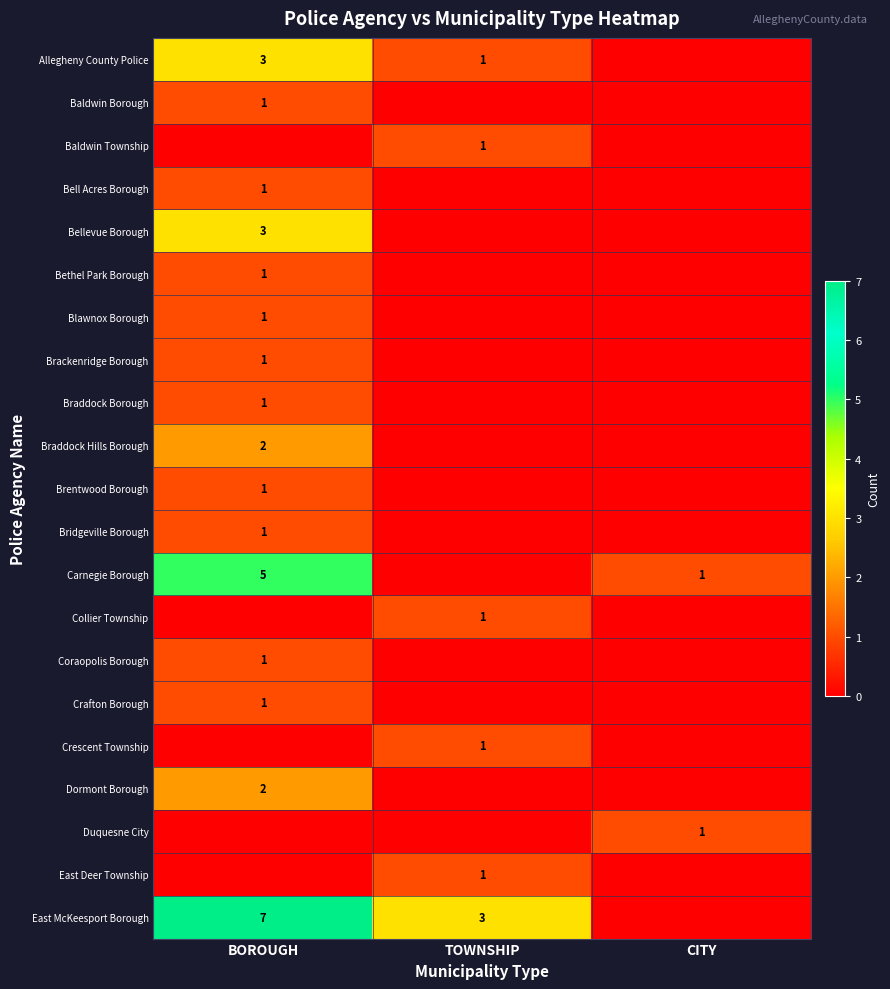

Is it true that Bell Acres Borough equals 1 at BOROUGH?

True